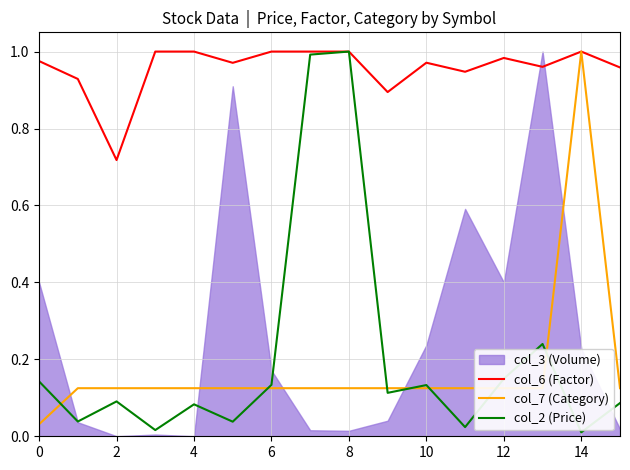

True or false: col_6 (Factor) has a value of 0.5 at 2.

False